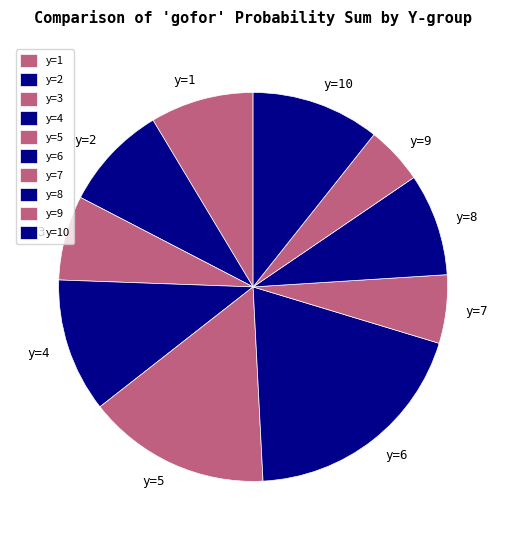

Which slice is the largest?

y=6